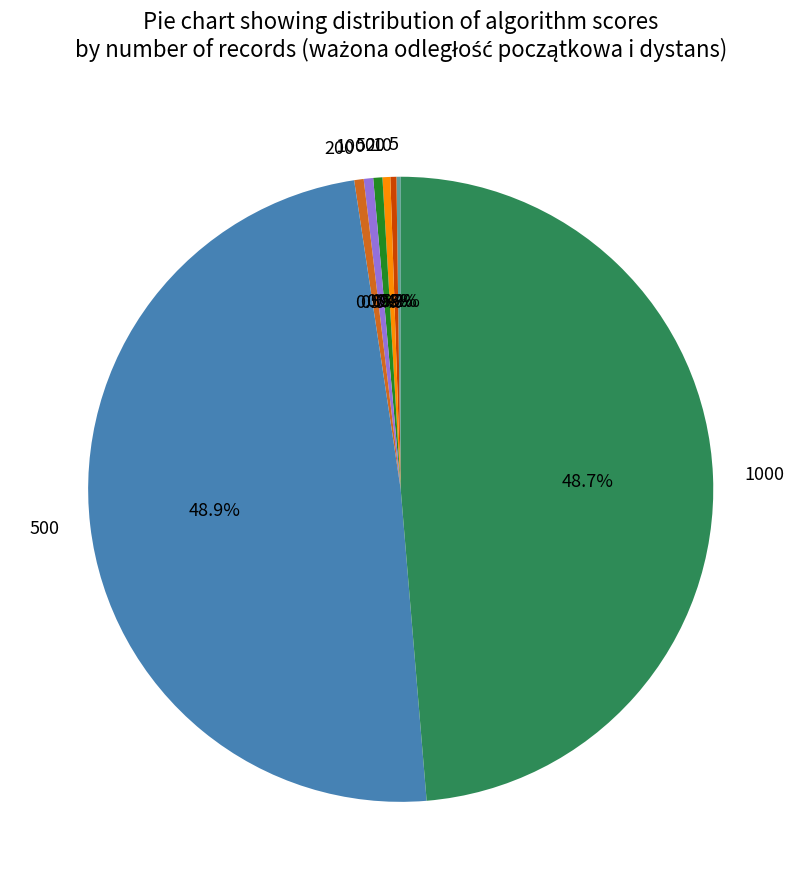

Combined, what portion of the pie is 100 and 1000?

49.2%